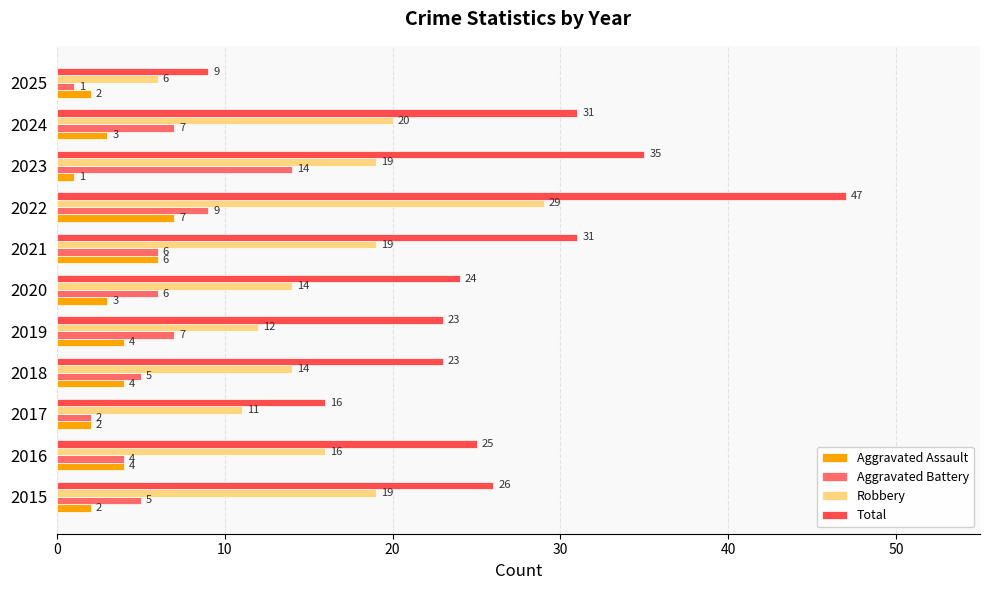

The value of Aggravated Assault at 2018 is 4. True or false?

True